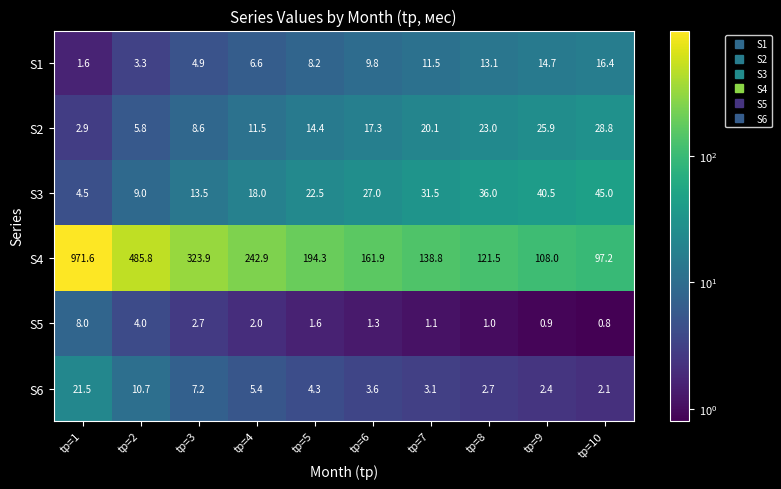

Read the S4 value at tр=10.

97.2